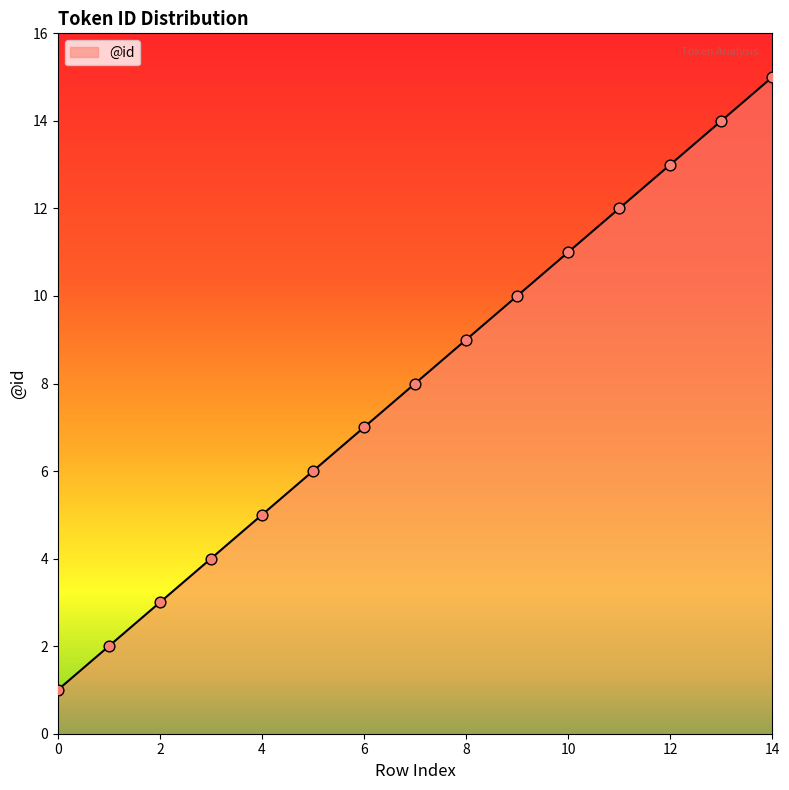

What is the greatest value displayed?

15